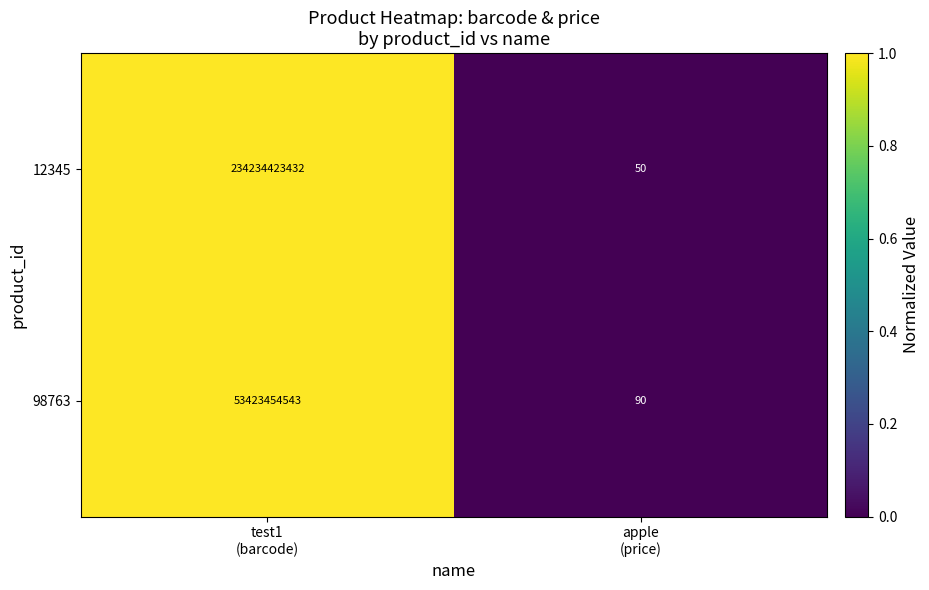

Which series has the largest total across all categories?

12345